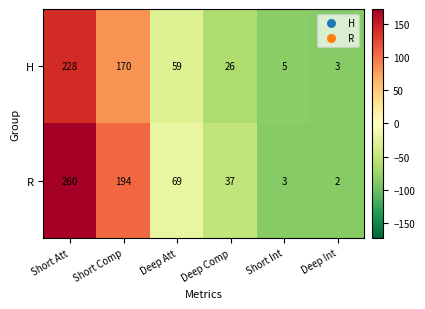

What is the difference between the second highest and second lowest values in the R series?

191